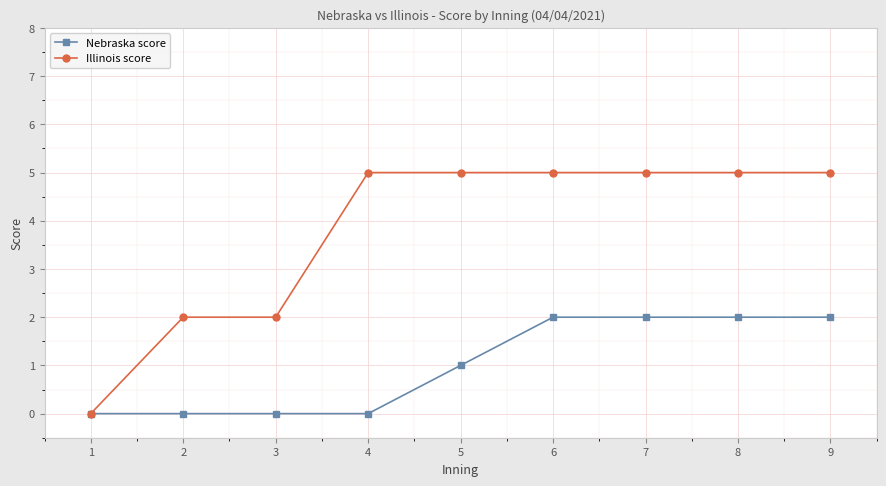

How many positive values does the Illinois score series have?

8